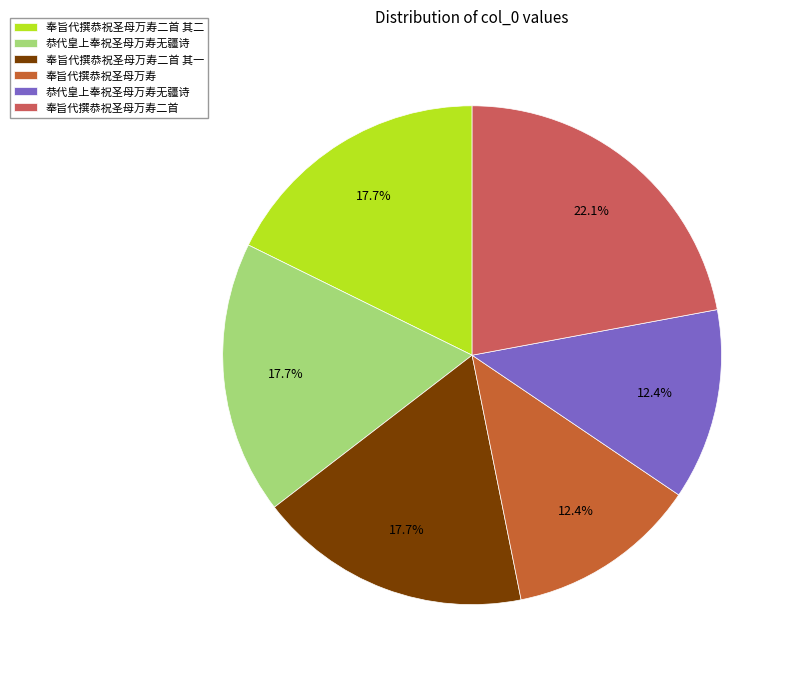

Is there any slice that represents more than half of the pie?

No